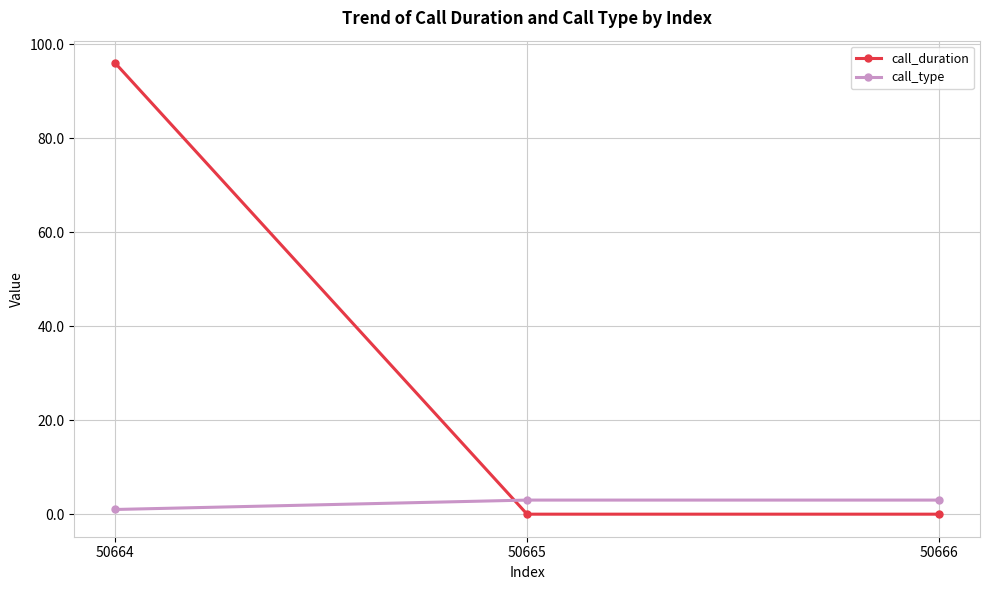

What is the greatest value displayed?

96